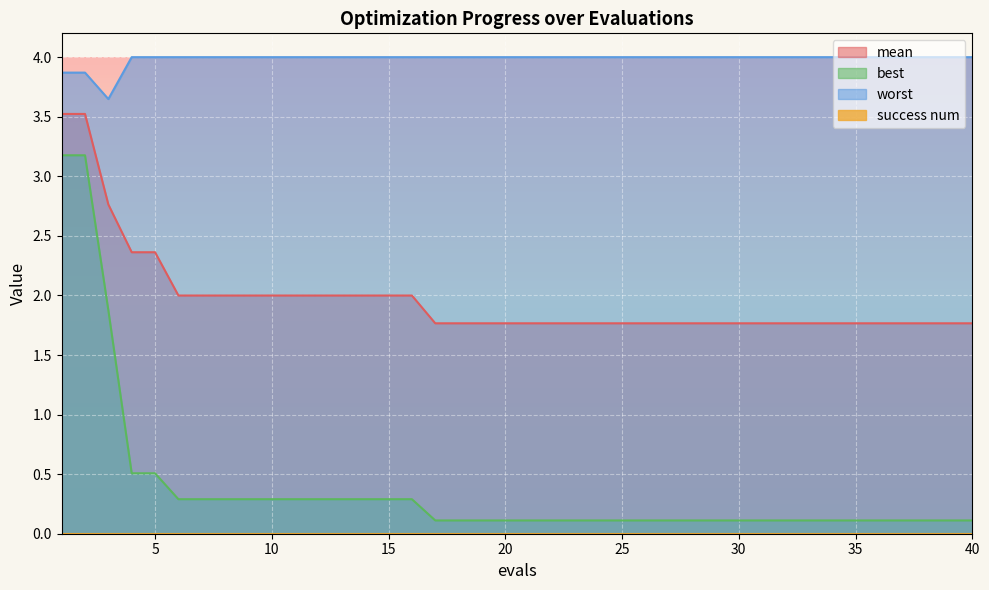

What is the value of the best point at the 14th from the left?

0.3